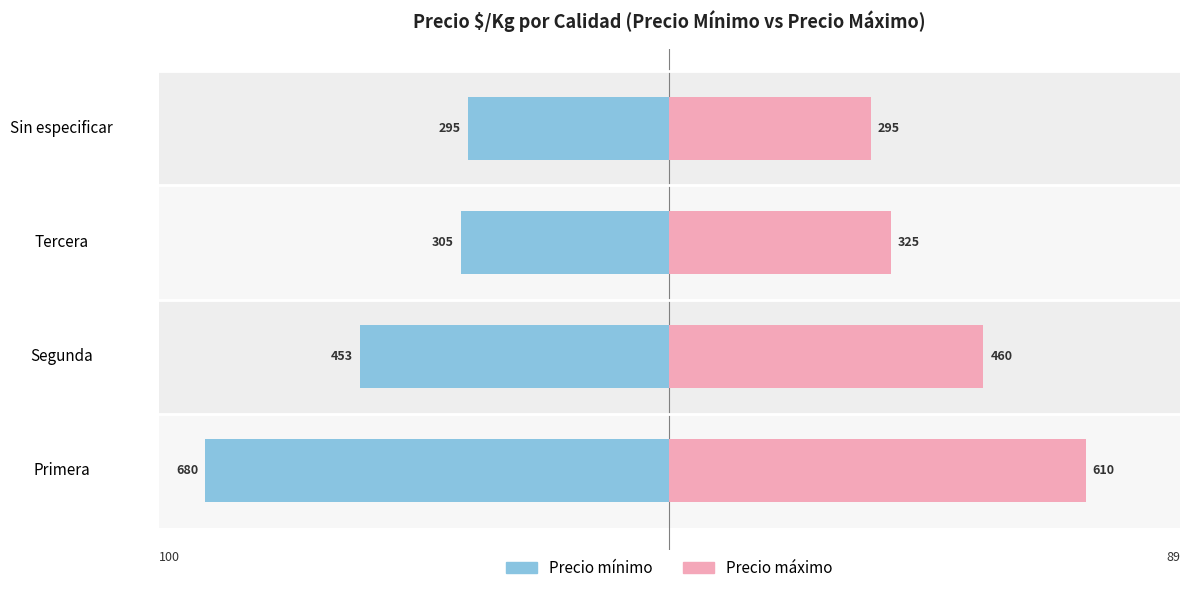

Is it true that Precio máximo equals 147.6 at Primera?

False